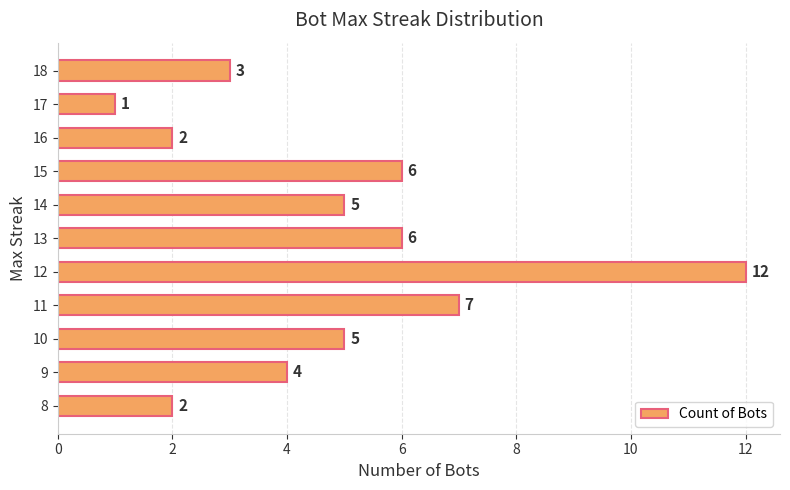

At which category does the chart reach its peak across all series?

12